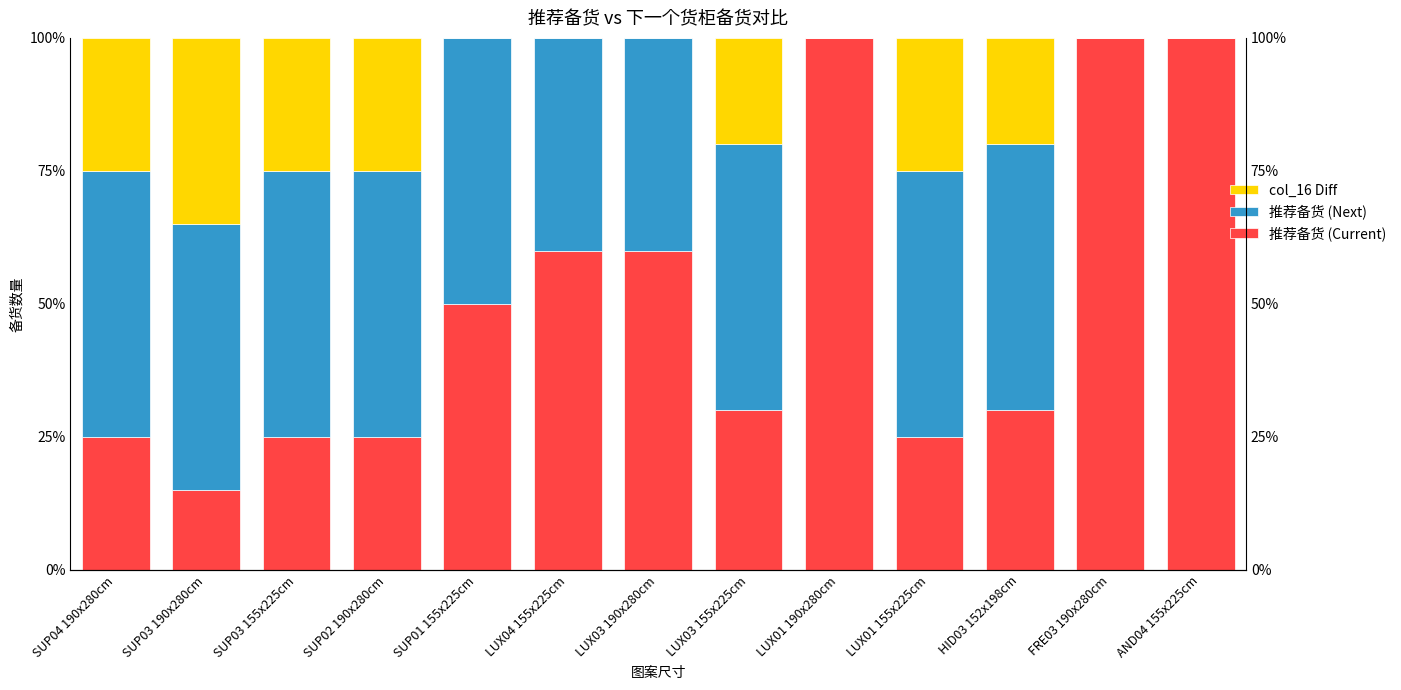

What is the spread (max minus min) of values at SUP03 155x225cm?

25